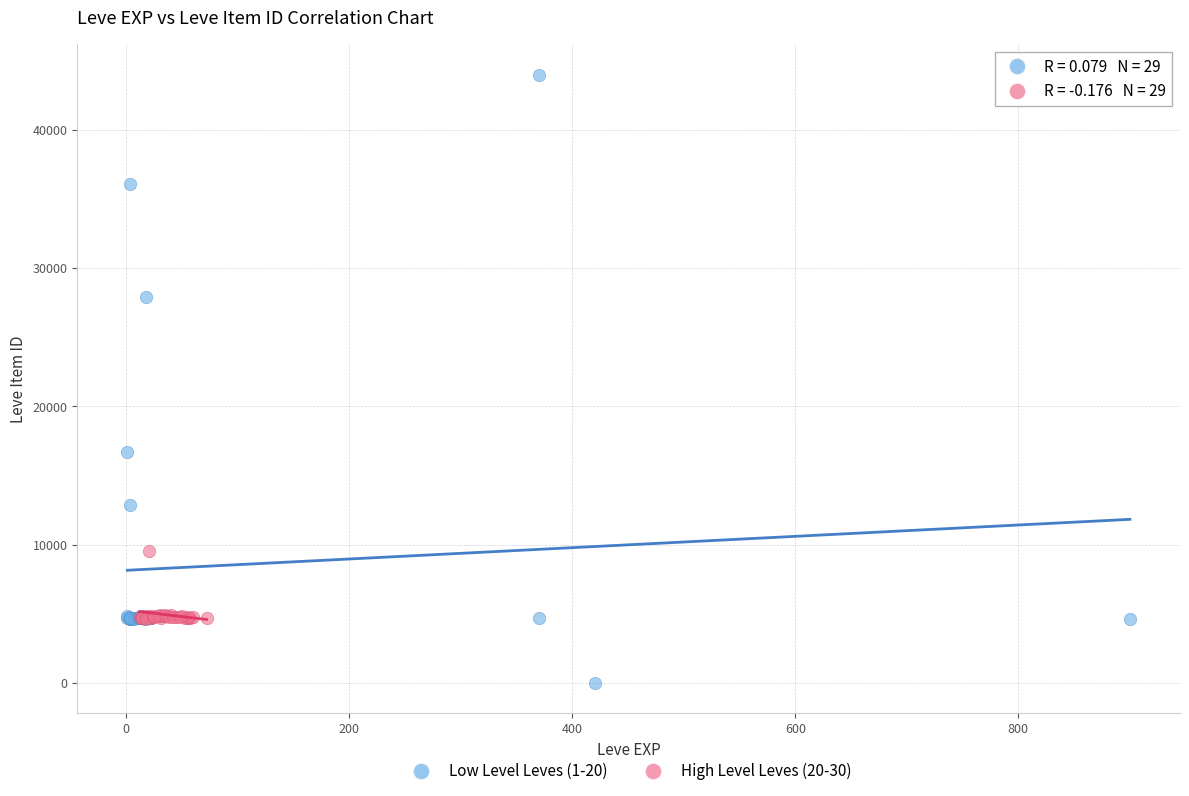

Which series has the widest spread of Y values?

Low Level Leves (1-20)